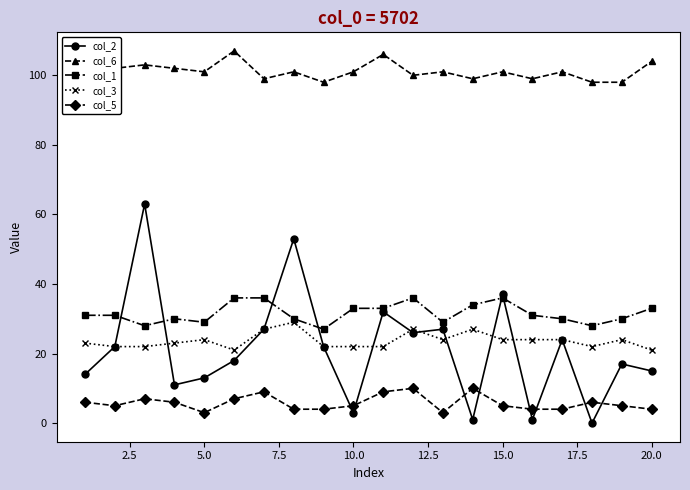

How many distinct data groups are displayed?

5